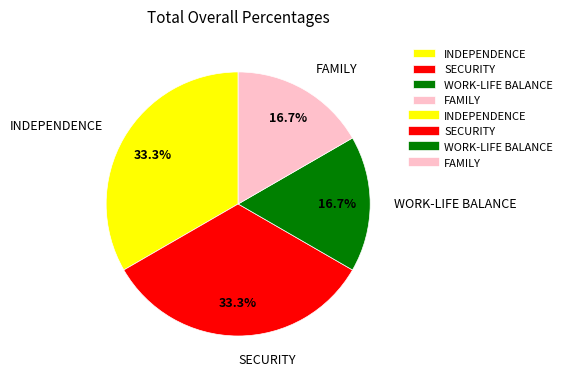

Between SECURITY and FAMILY, which is larger?

SECURITY